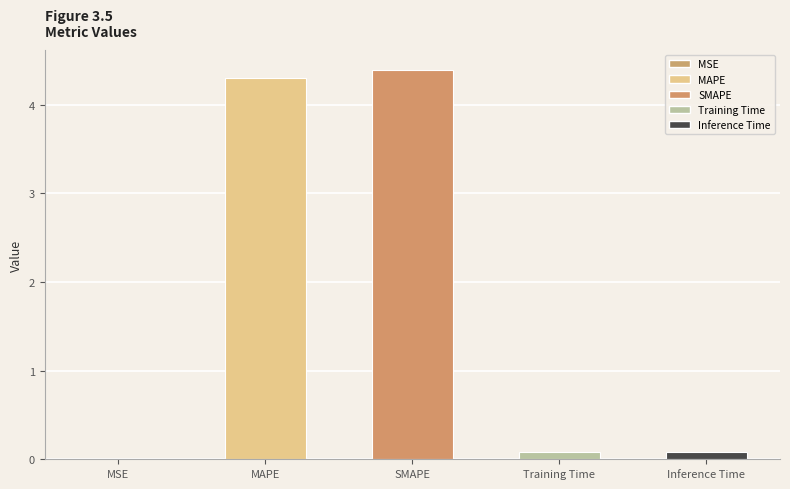

List the labels in order of value, smallest first.

MSE, Training Time, Inference Time, MAPE, SMAPE